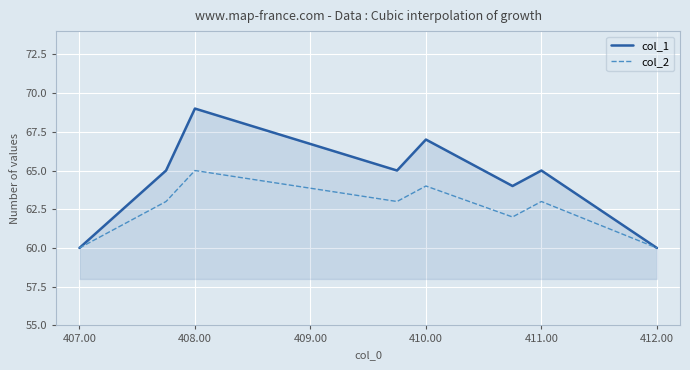

Rank the series by their average value, from lowest to highest.

col_2, col_1